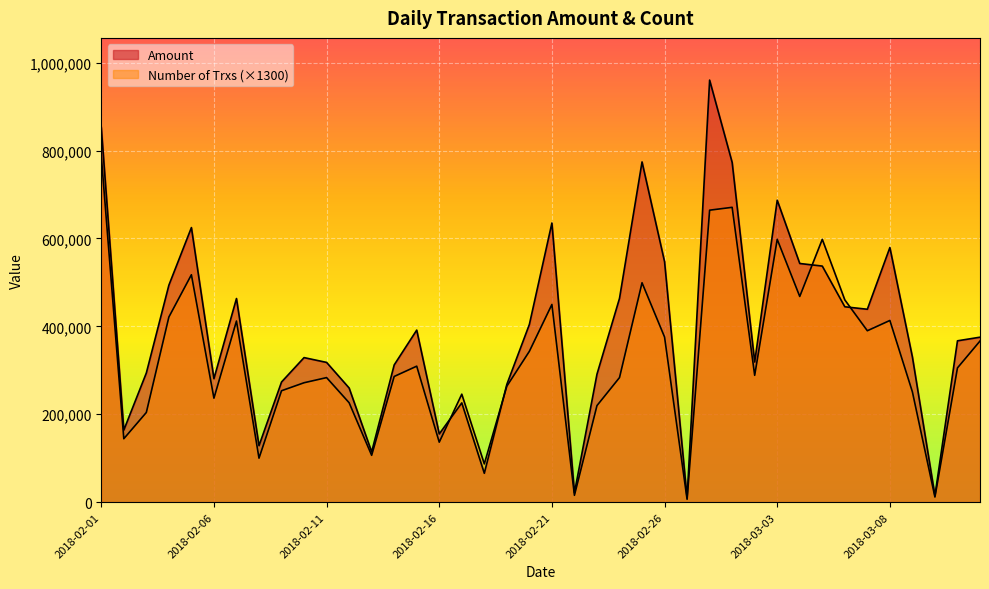

After their last crossing, which series has the higher values: Amount or Number of Trxs?

Amount